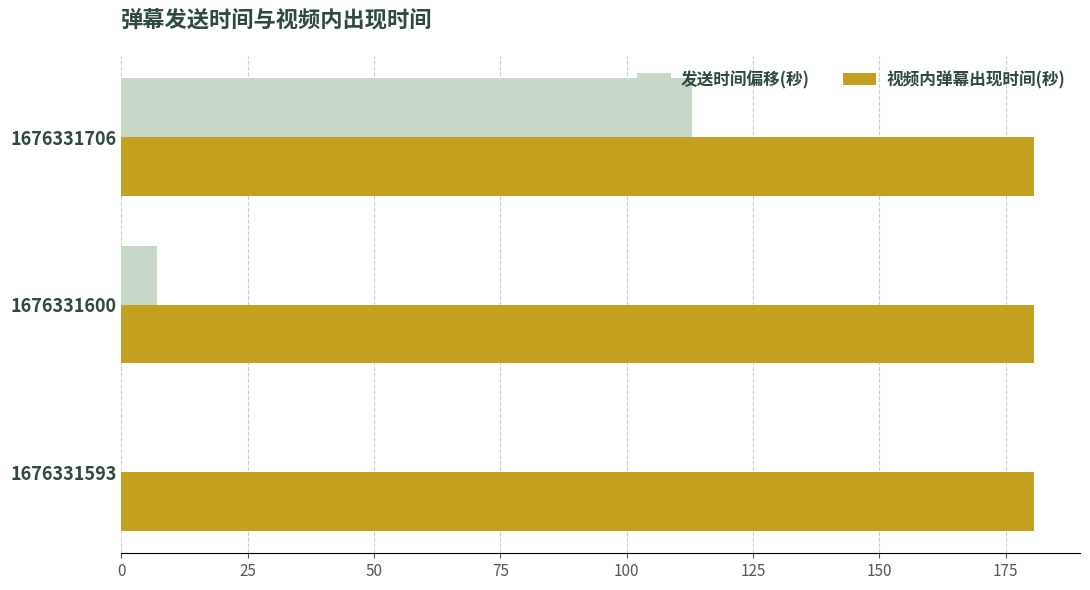

Is it true that 发送时间偏移(秒) equals 7.0 at 1676331600?

True